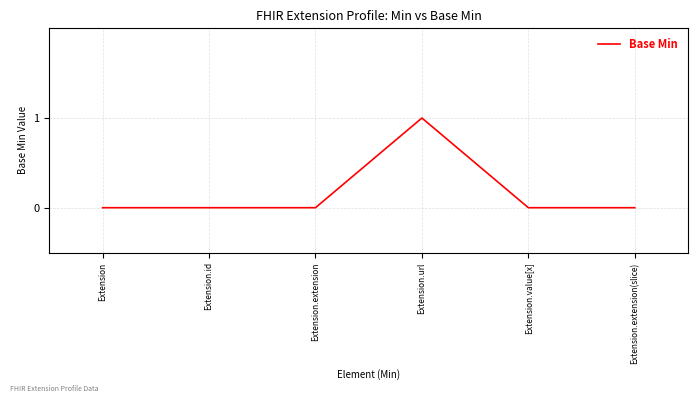

True or false: the data has more than 2 interior local peaks.

False